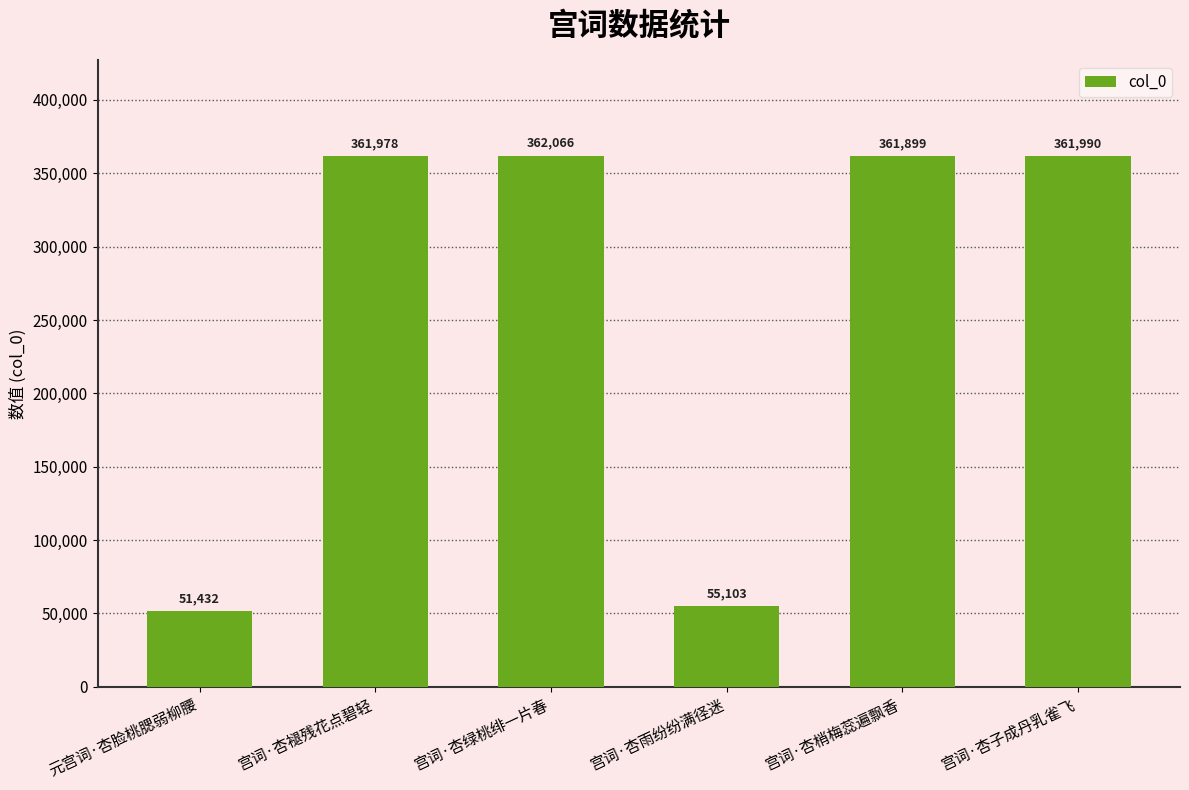

How many values are below 361978?

3